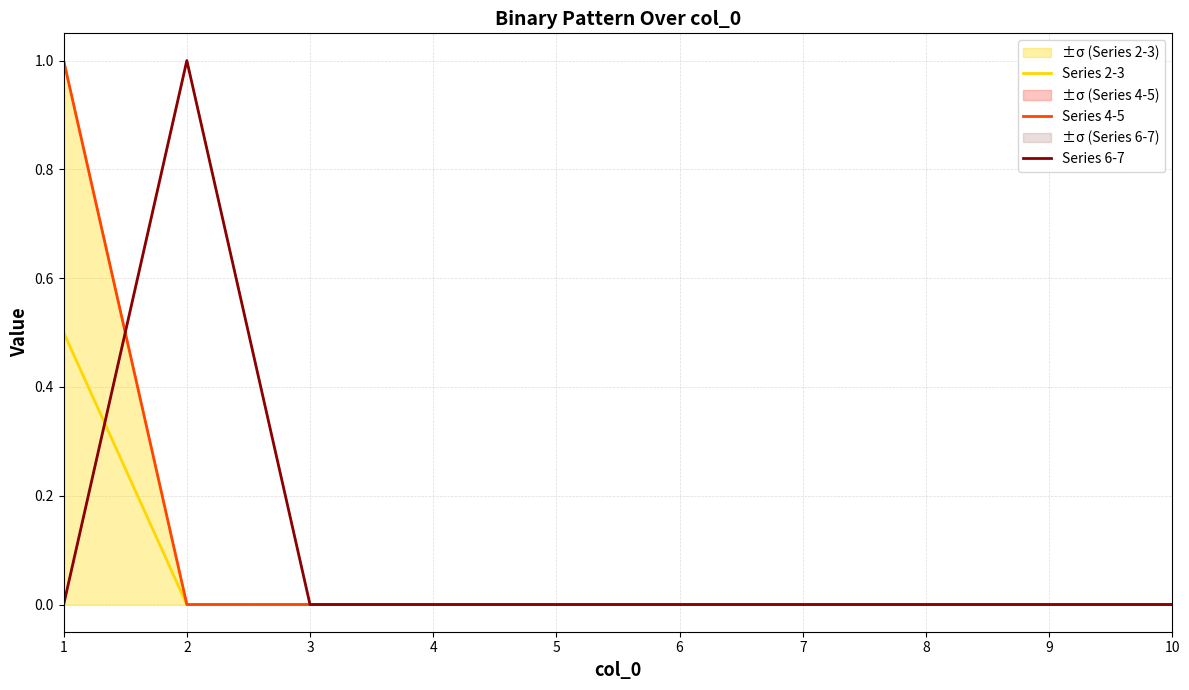

What are all the series names shown in the legend?

Series 2-3, Series 4-5, Series 6-7